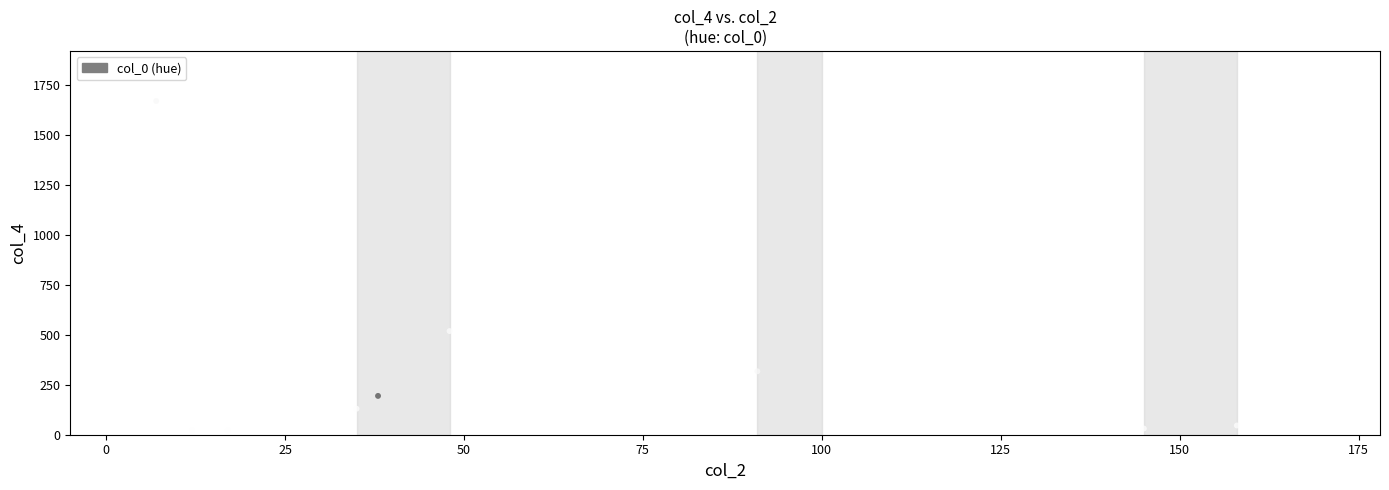

What Y value in the scatter plot is closest to 844?

518